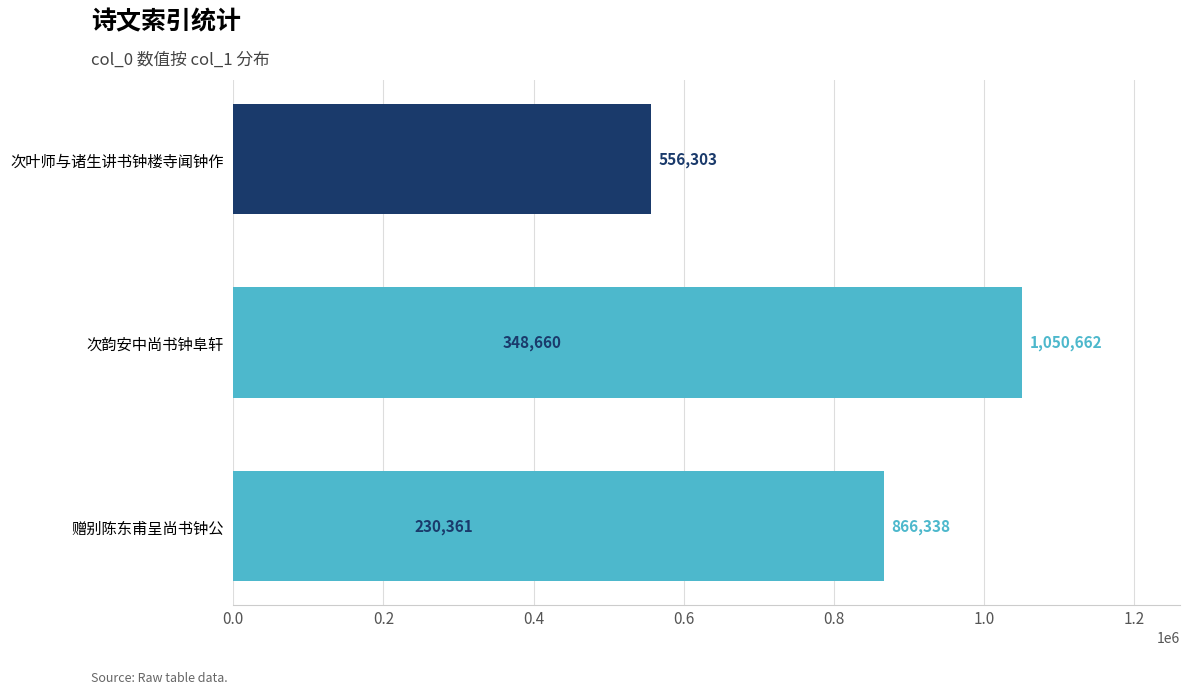

What is the average value?

610465